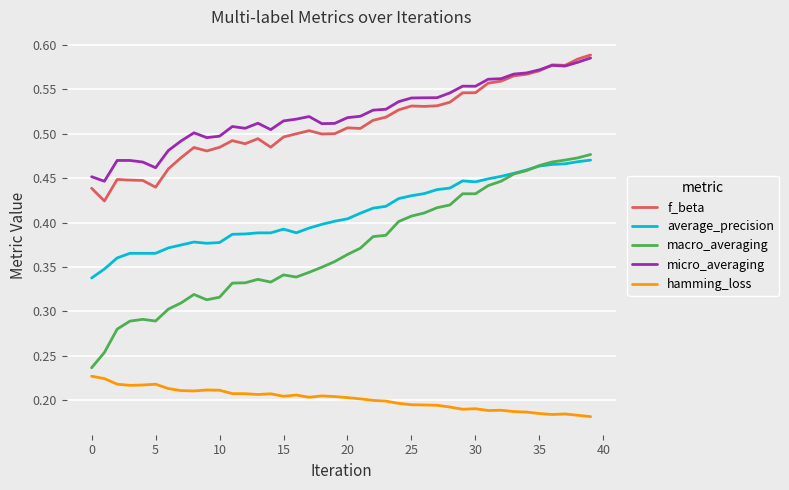

Which series has the largest range (max minus min)?

macro_averaging